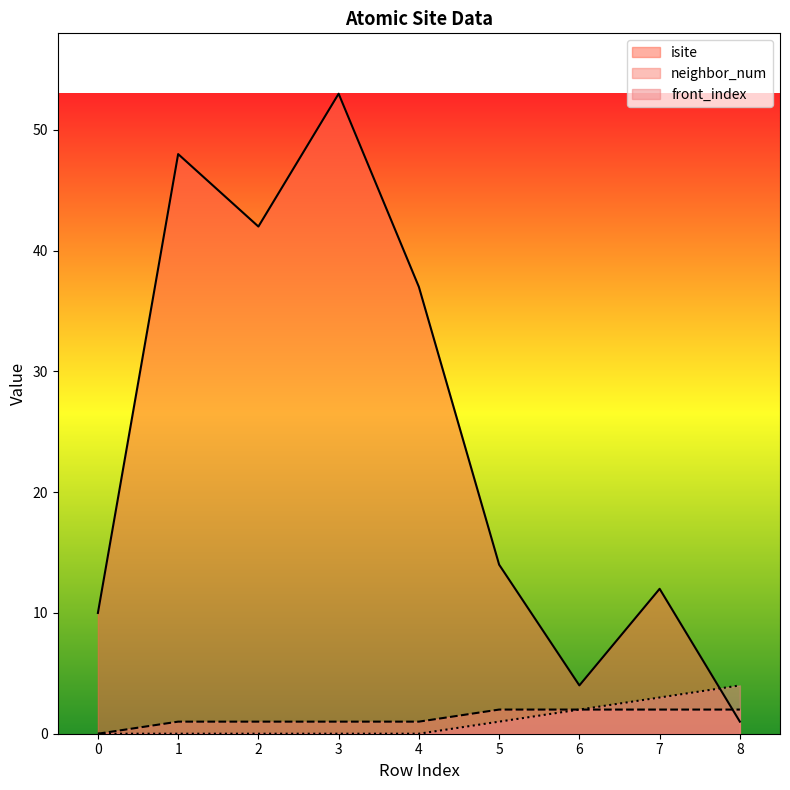

What is the difference between the neighbor_num values at 1 and 8?

1